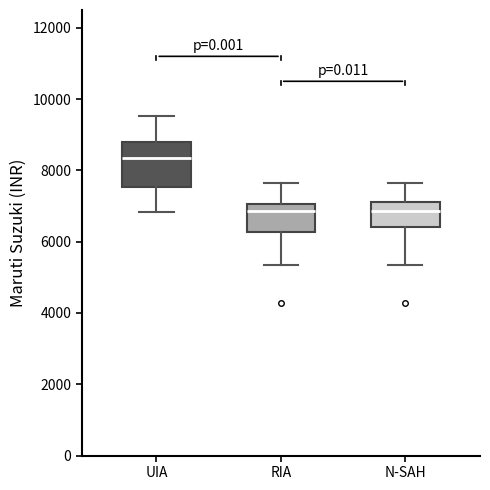

Where does the upper whisker of the box for N-SAH end on the y-axis? The values are not printed on the chart, so give them approximately, as read against the axis.

7600